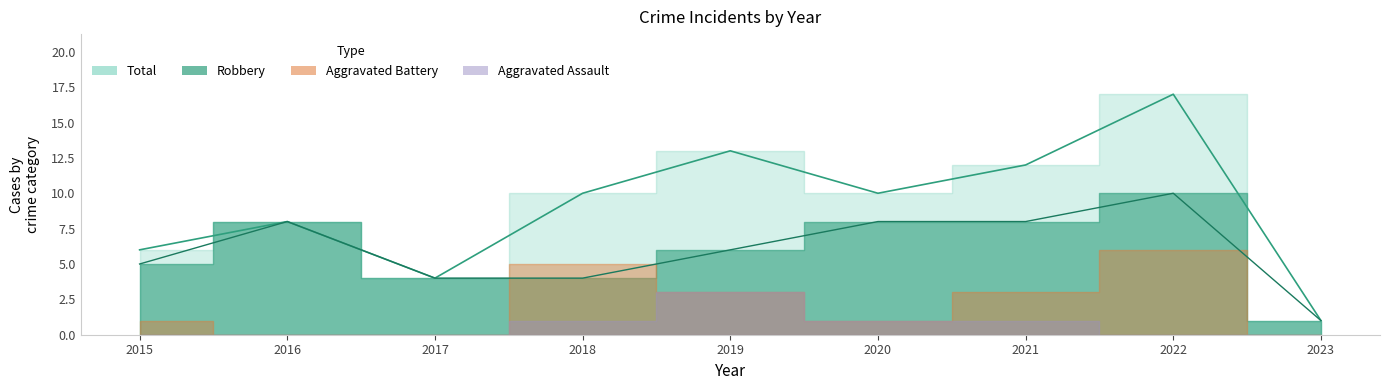

At which category does Total reach its first local peak?

2016